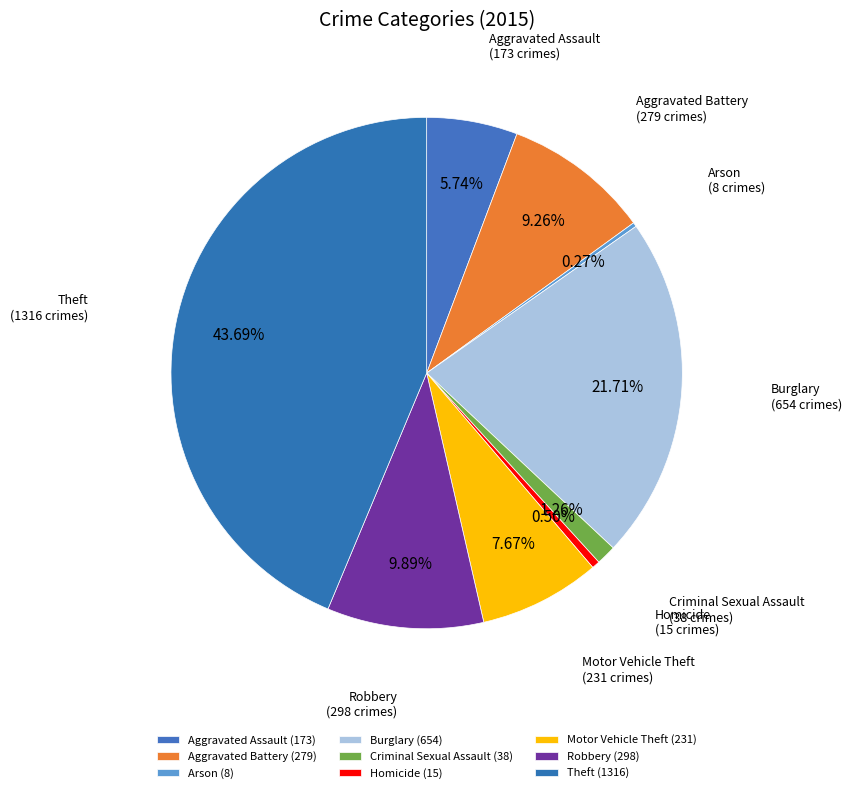

Rank the categories by value from highest to lowest.

Theft, Burglary, Robbery, Aggravated Battery, Motor Vehicle Theft, Aggravated Assault, Criminal Sexual Assault, Homicide, Arson